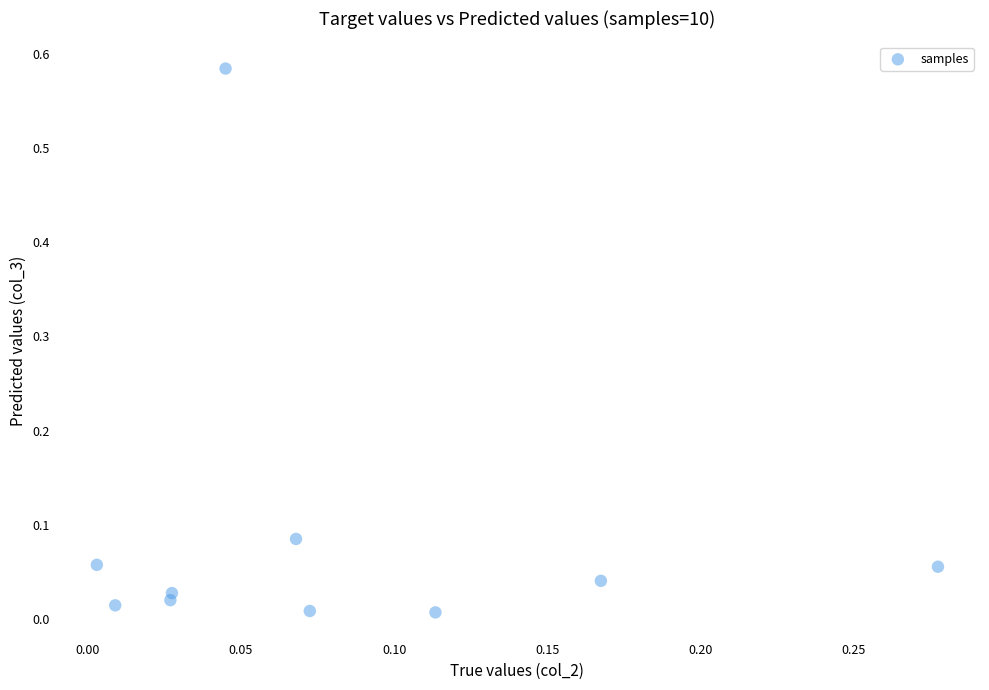

What is the range of X values (max minus min)?

0.3